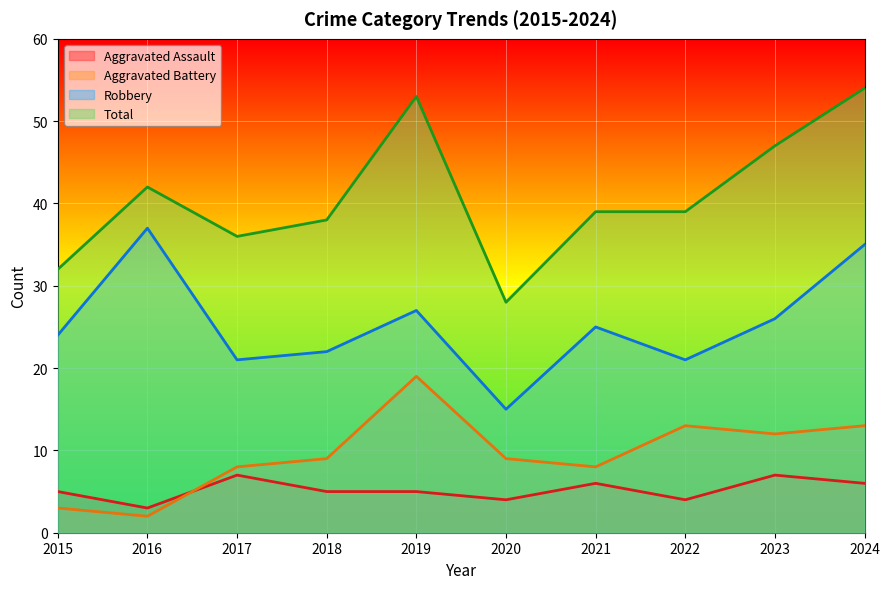

What is the highest value of the Aggravated Battery series?

19